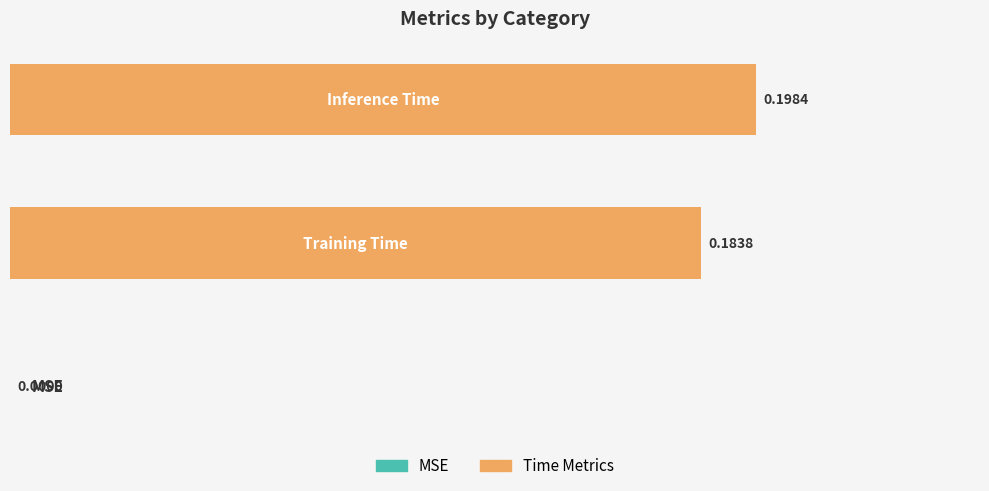

Count the number of values greater than 0.

2